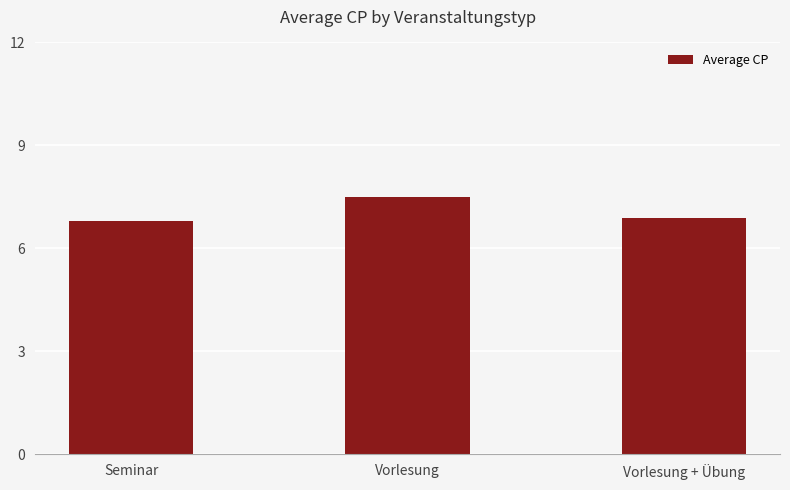

The value at Vorlesung is 7.5. True or false?

True